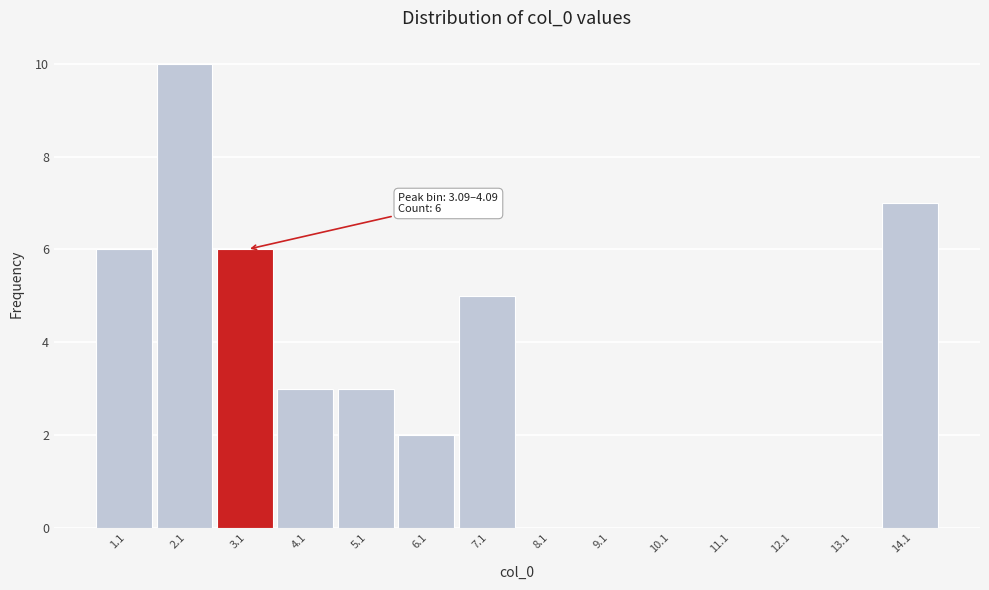

Reading left to right, transcribe all the data shown in this chart.

1.1=6	2.1=10	3.1=6	4.1=3	5.1=3	6.1=2	7.1=5	8.1=0	9.1=0	10.1=0	11.1=0	12.1=0	13.1=0	14.1=7